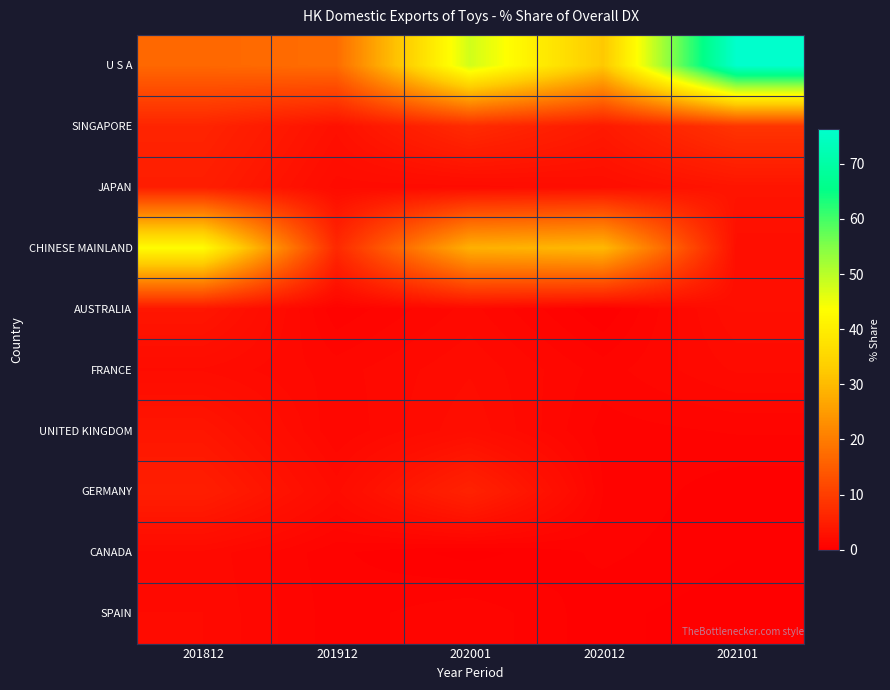

Which category has the lowest value across all series?

202101